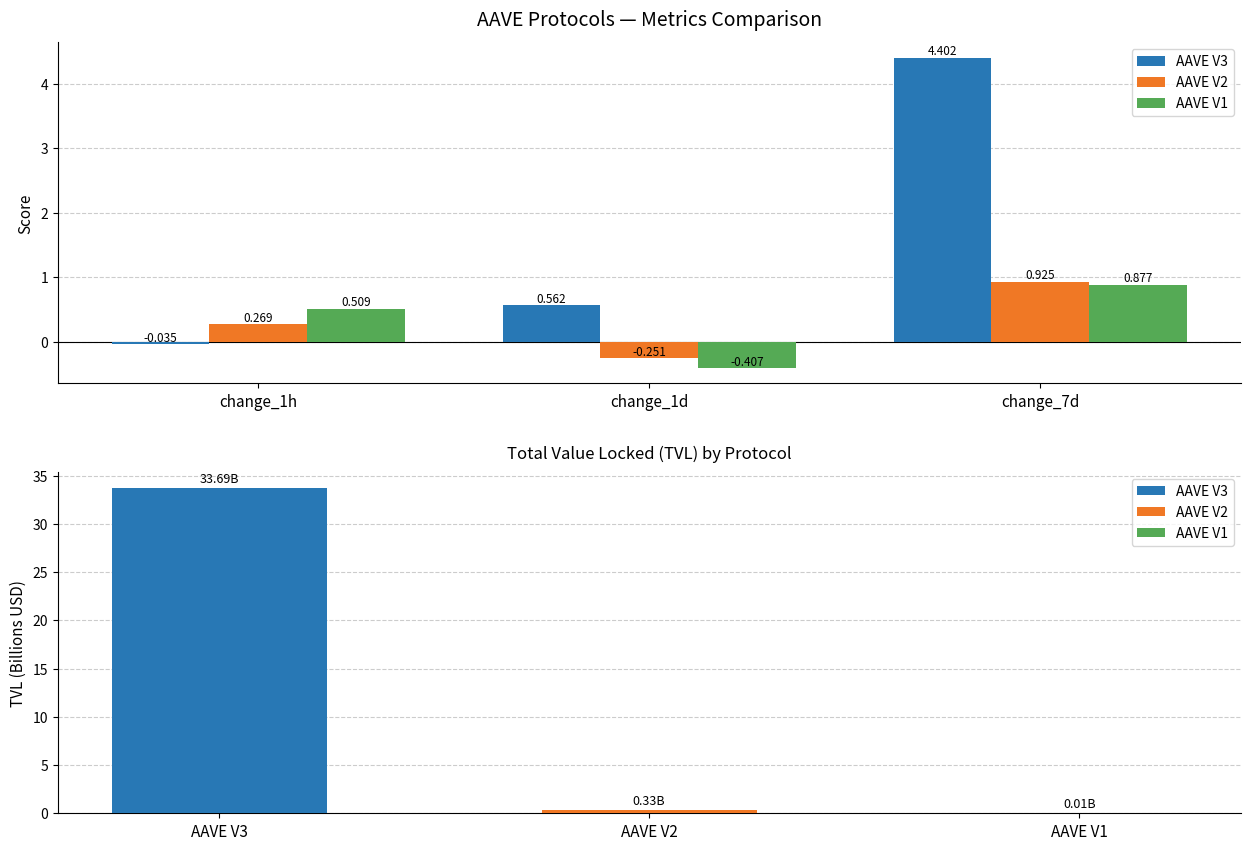

At which category is the sum across all series the highest?

change_7d